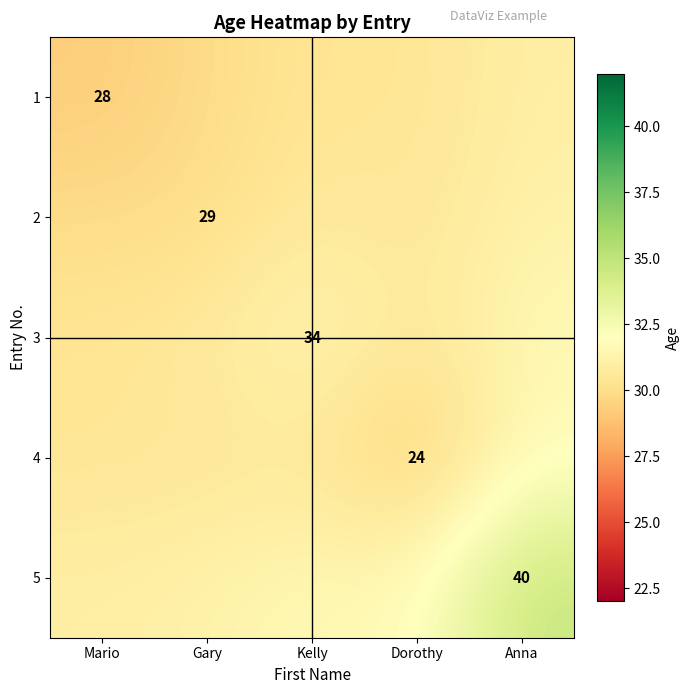

Which category has the lowest value across all series?

Dorothy